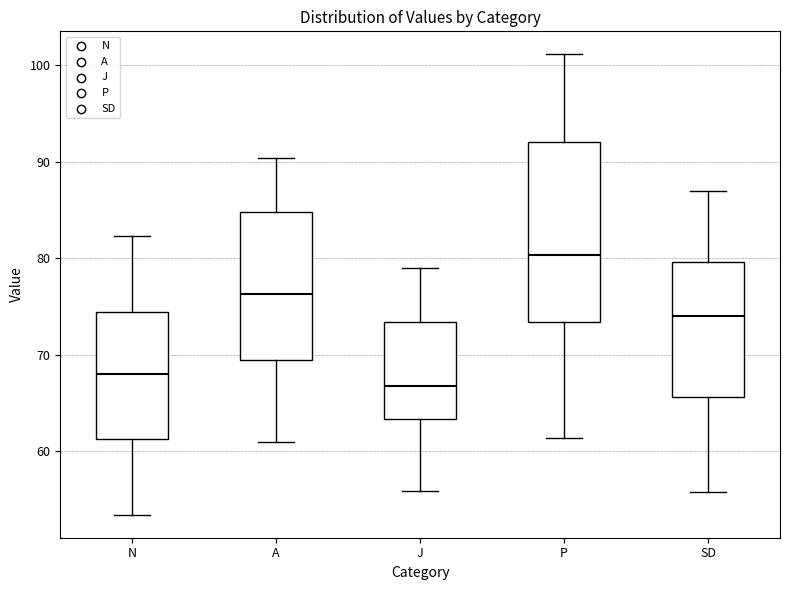

Which box's median line is the lowest?

J